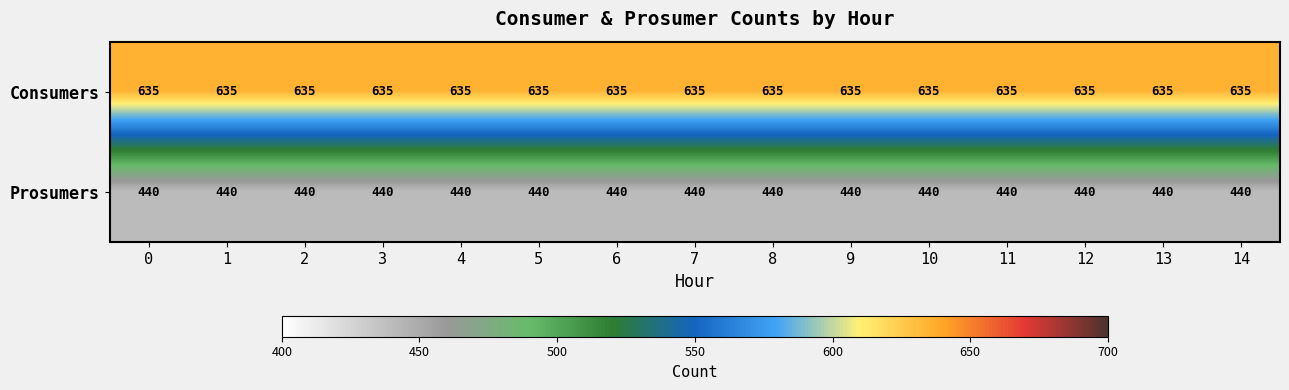

What is the sum of all Prosumers values?

6600